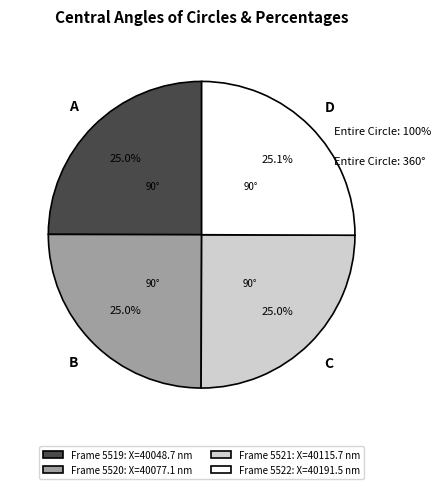

Is Frame 5522: X=40191.5 nm the majority of the pie?

No